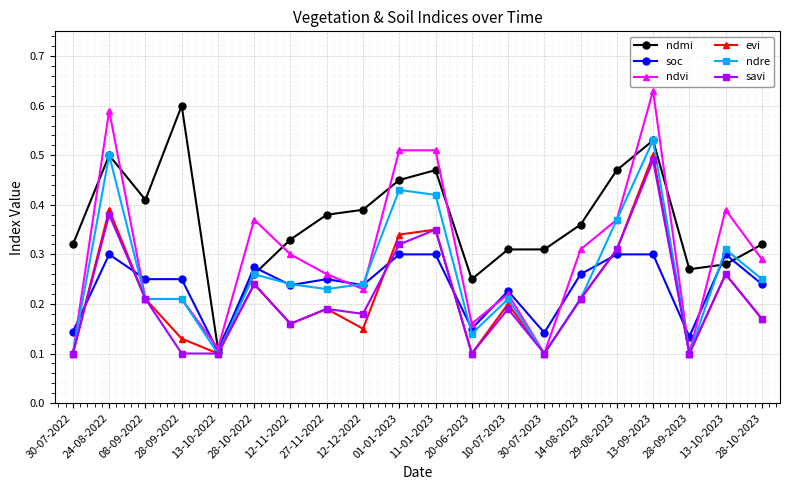

True or false: soc has more than 0 points higher than both neighbors.

True